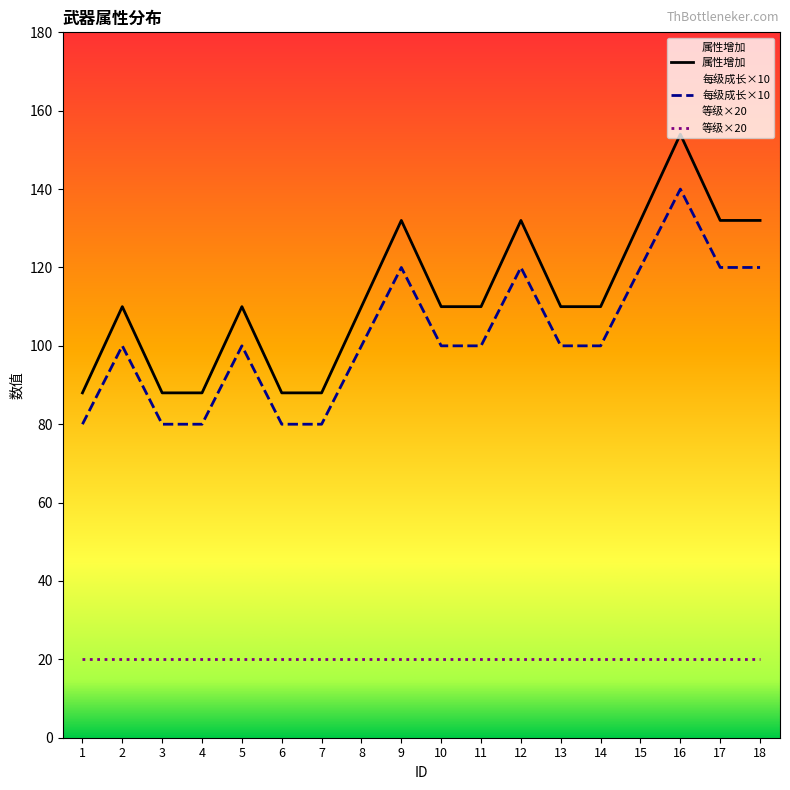

Which series has the largest total across all categories?

属性增加